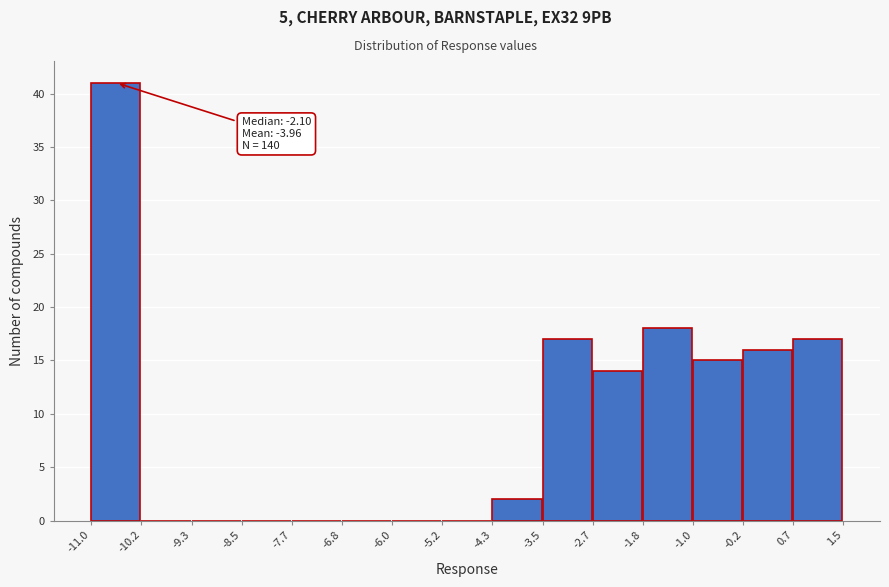

Over which range of the x-axis is the bar tallest?

-11.0 to -10.2